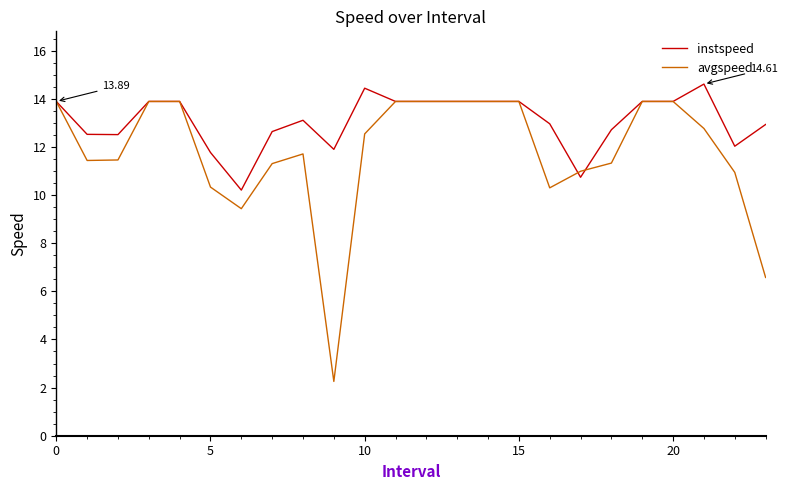

Which series has the largest total across all categories?

instspeed